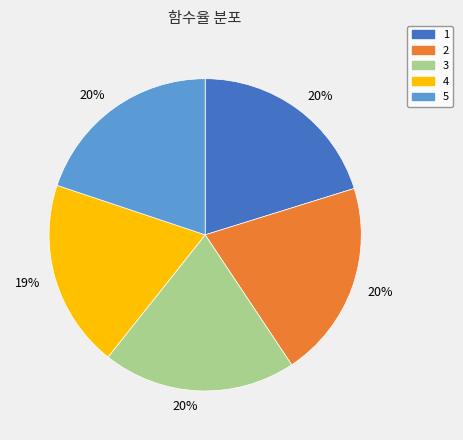

What percentage is the 2 slice, to the nearest percent?

20%